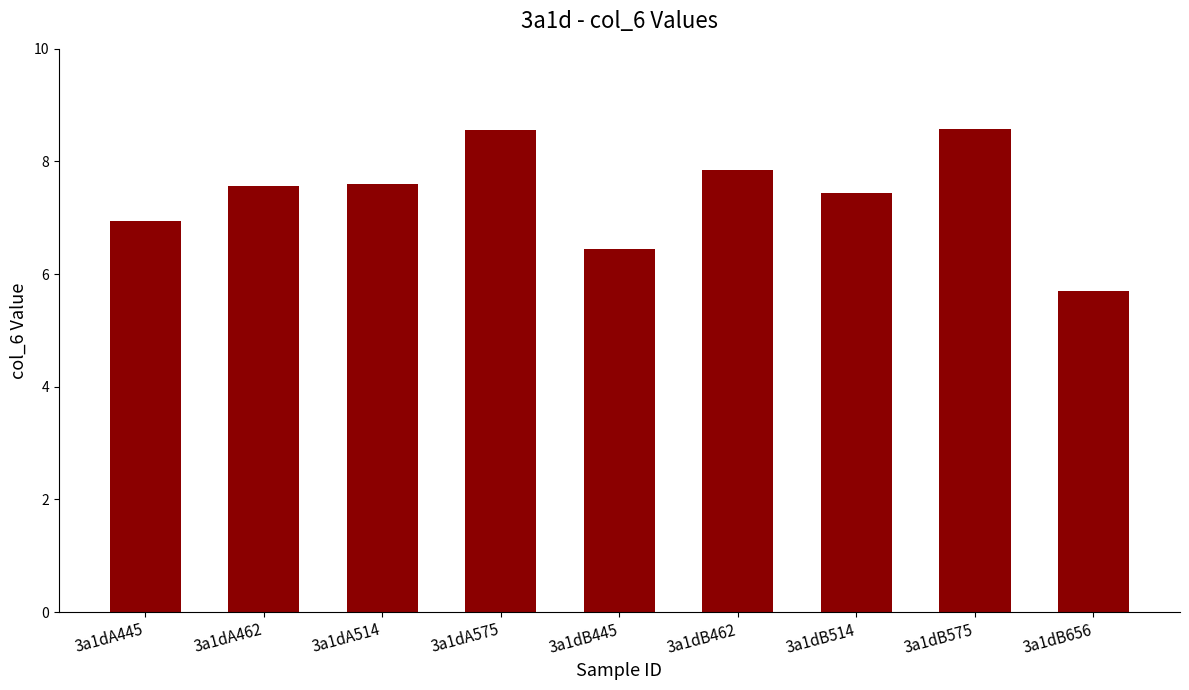

The chart shows a value of 6.9 at 3a1dA445. True or false?

True